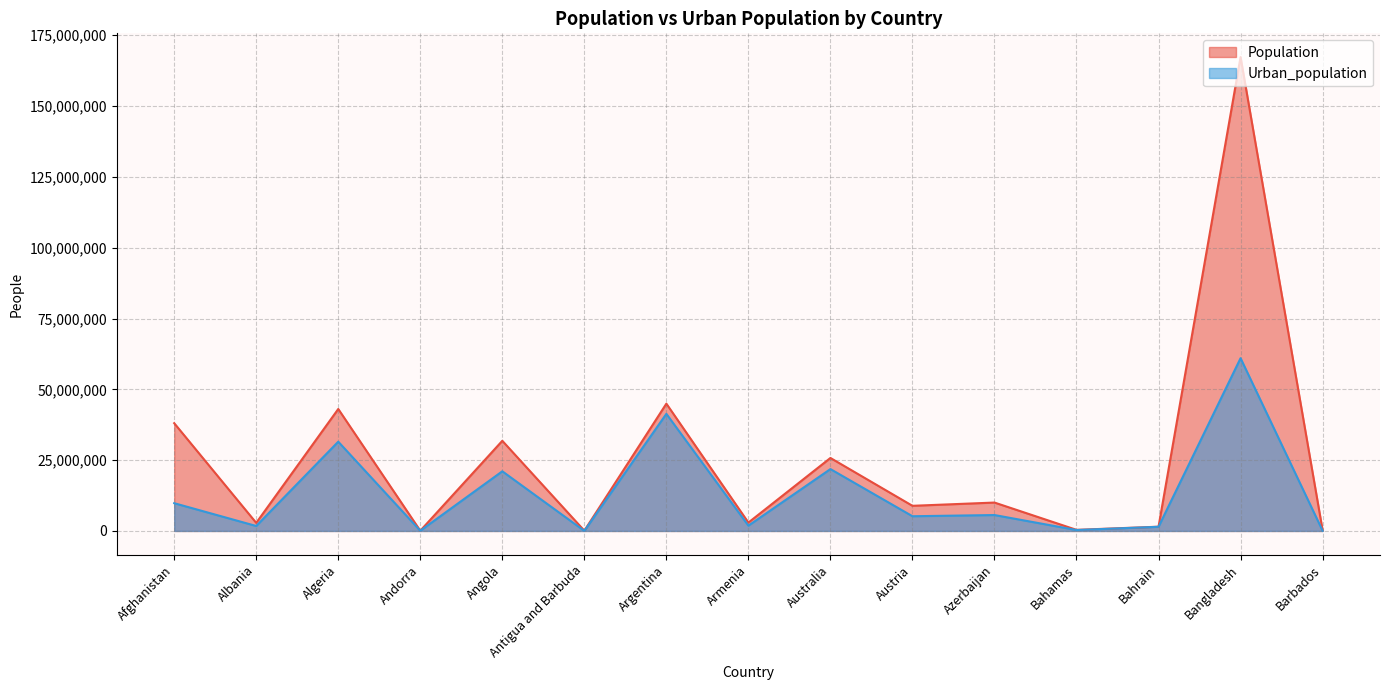

Which series has the largest total across all categories?

Population